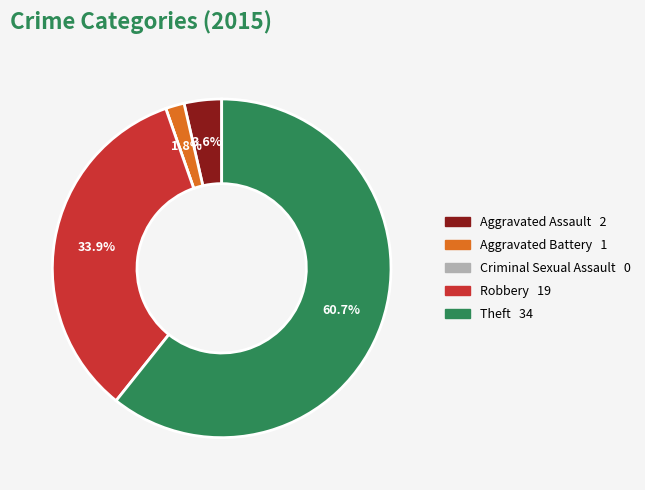

To the nearest percent, what portion does Theft represent?

61%